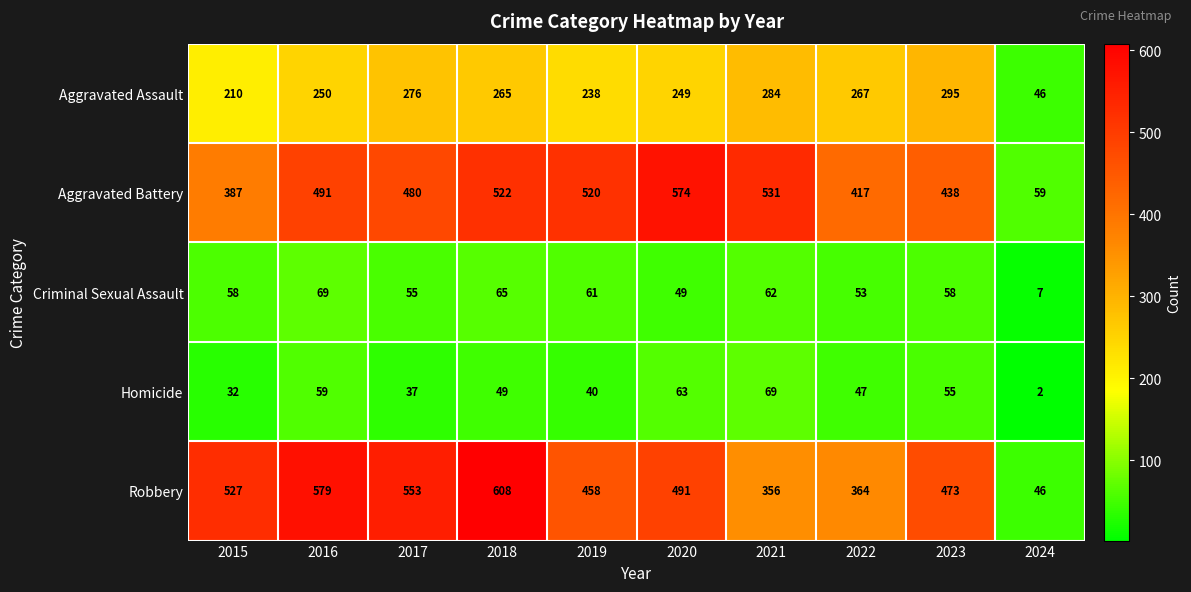

Which series has the largest range (max minus min)?

Robbery